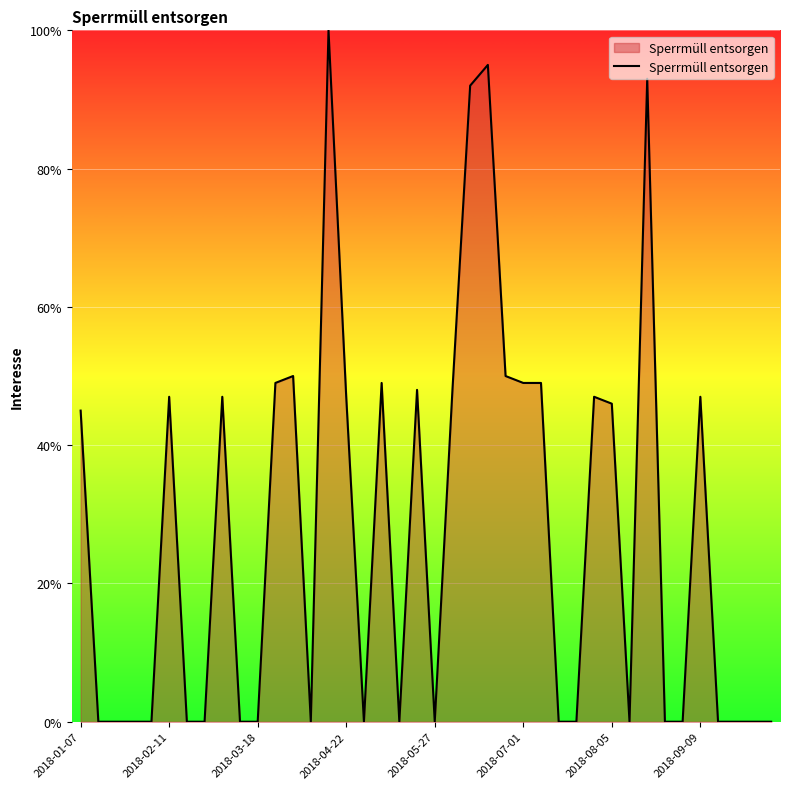

What is the maximum value shown in the chart?

100